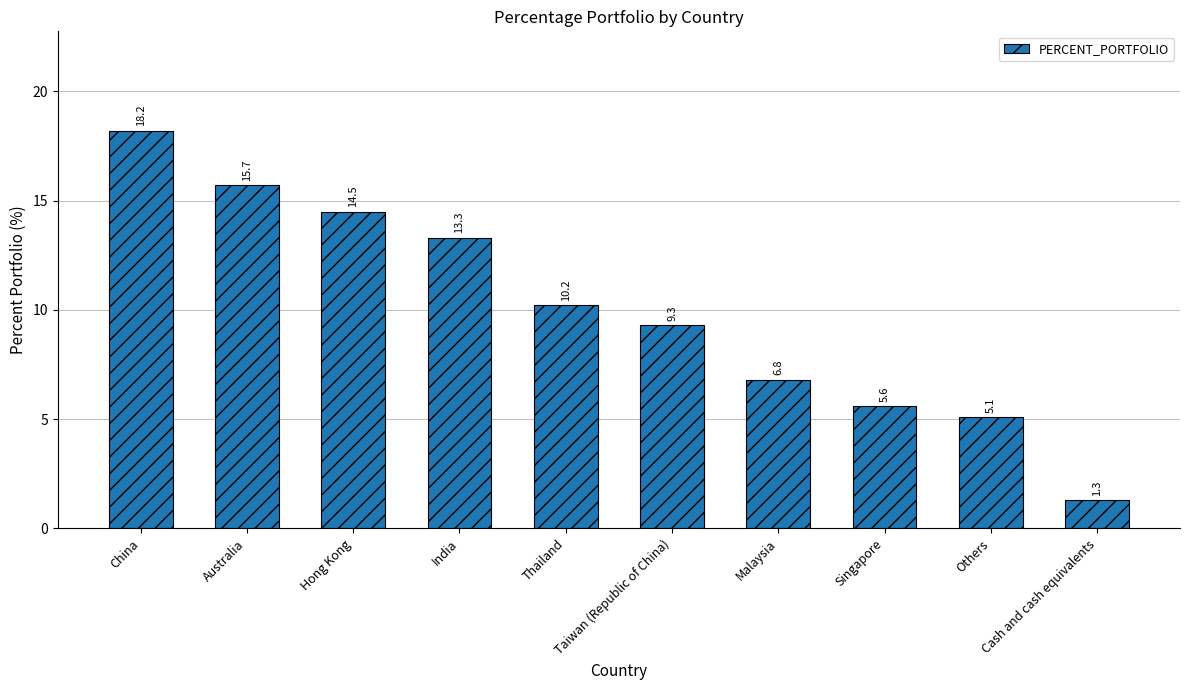

Rank the categories by value from highest to lowest.

China, Australia, Hong Kong, India, Thailand, Taiwan (Republic of China), Malaysia, Singapore, Others, Cash and cash equivalents